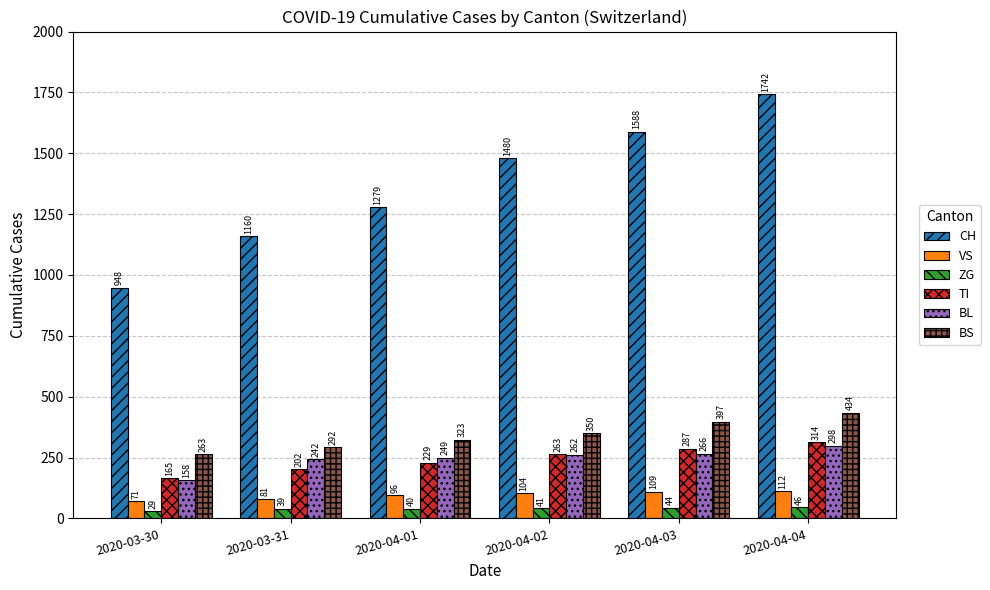

Which series changed the most between 2020-04-01 and 2020-04-02?

CH